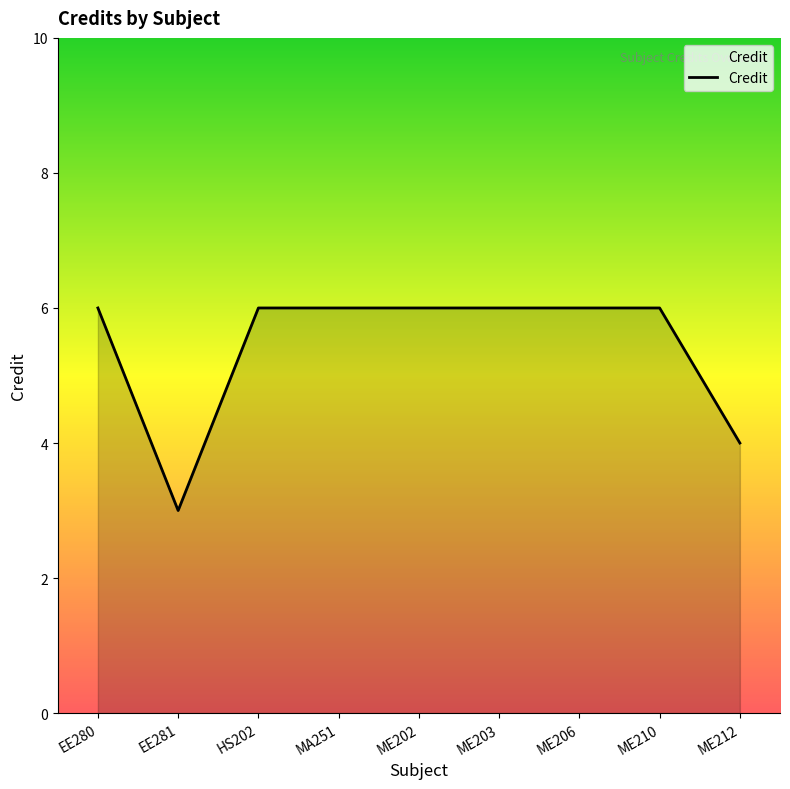

Reading right to left, what are all the values shown in this chart?

ME212=4	ME210=6	ME206=6	ME203=6	ME202=6	MA251=6	HS202=6	EE281=3	EE280=6